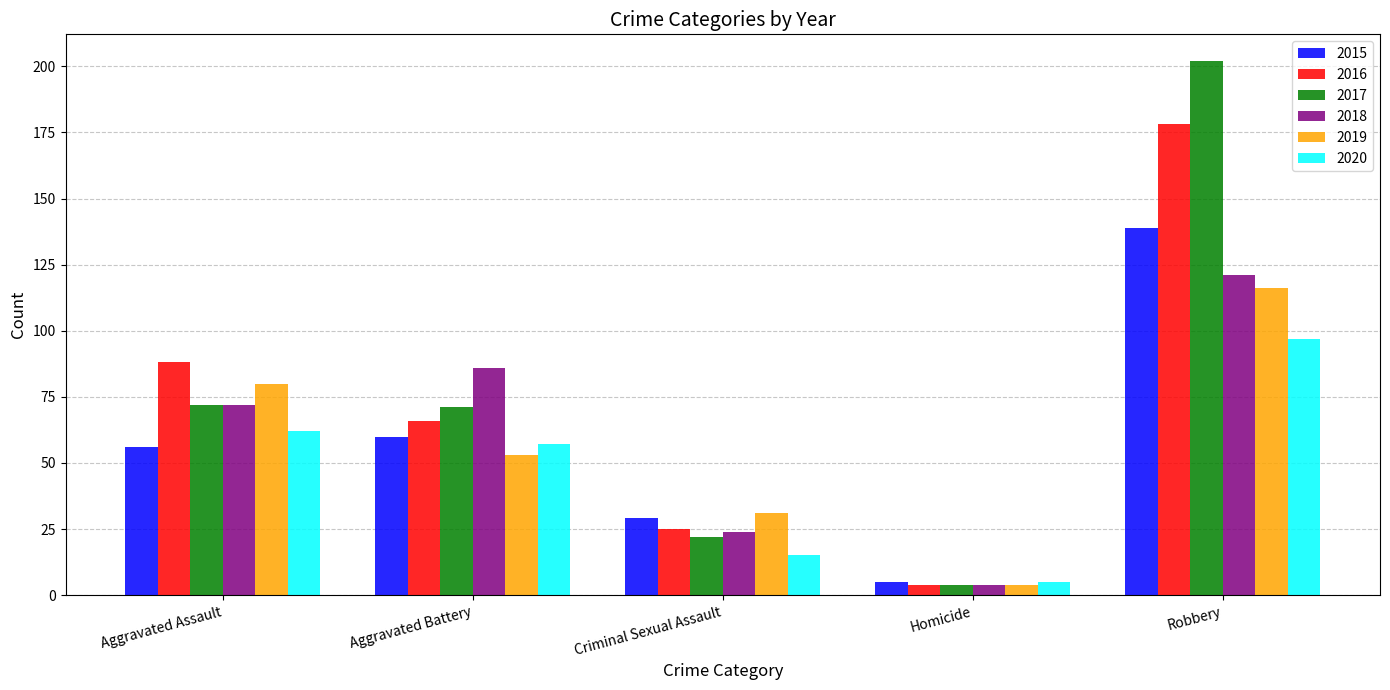

Where is 2015 nearest to the value 72?

Aggravated Battery